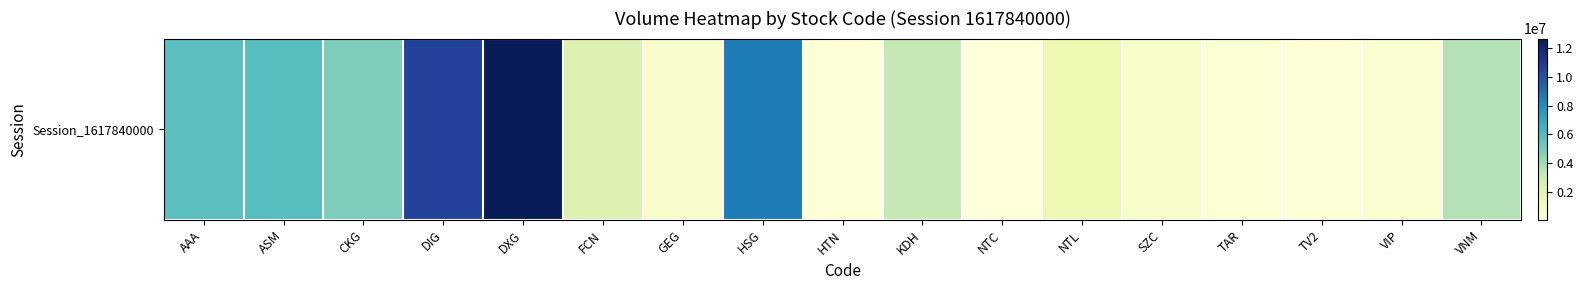

What is the change in value from DIG to GEG?

-9869600